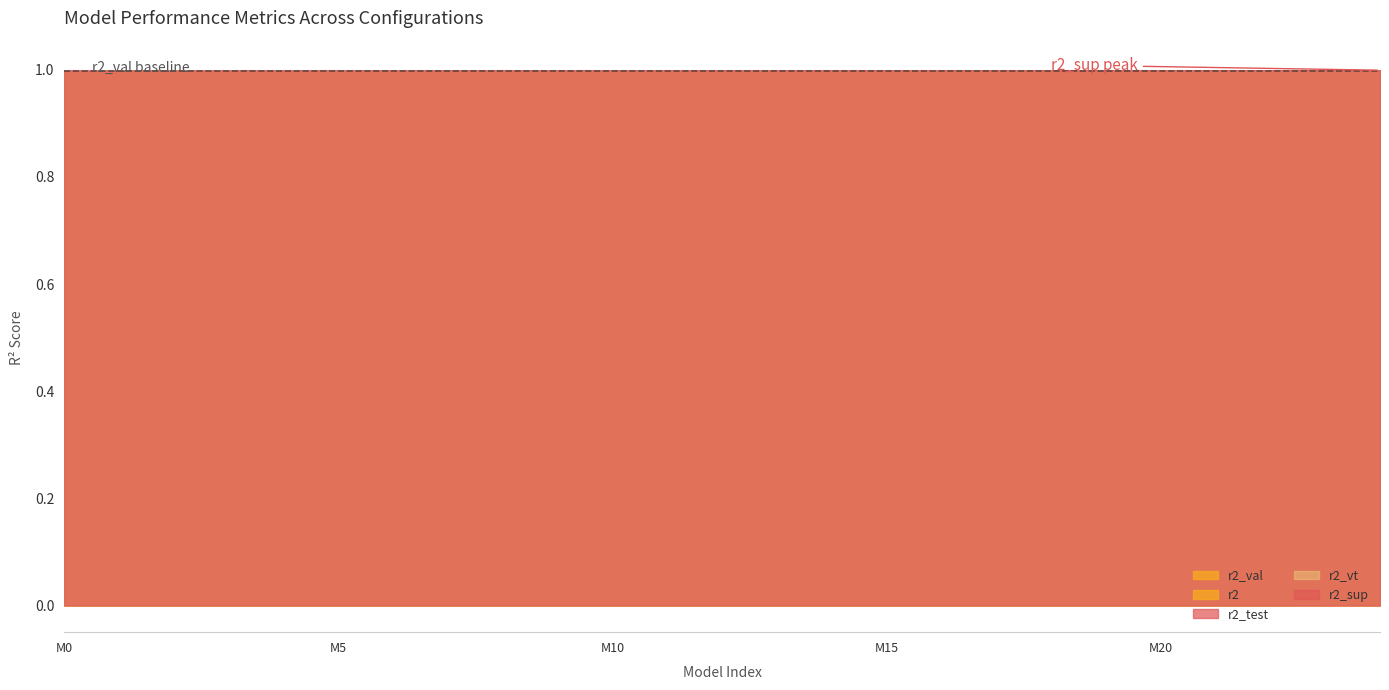

What is the smallest value displayed?

1.0